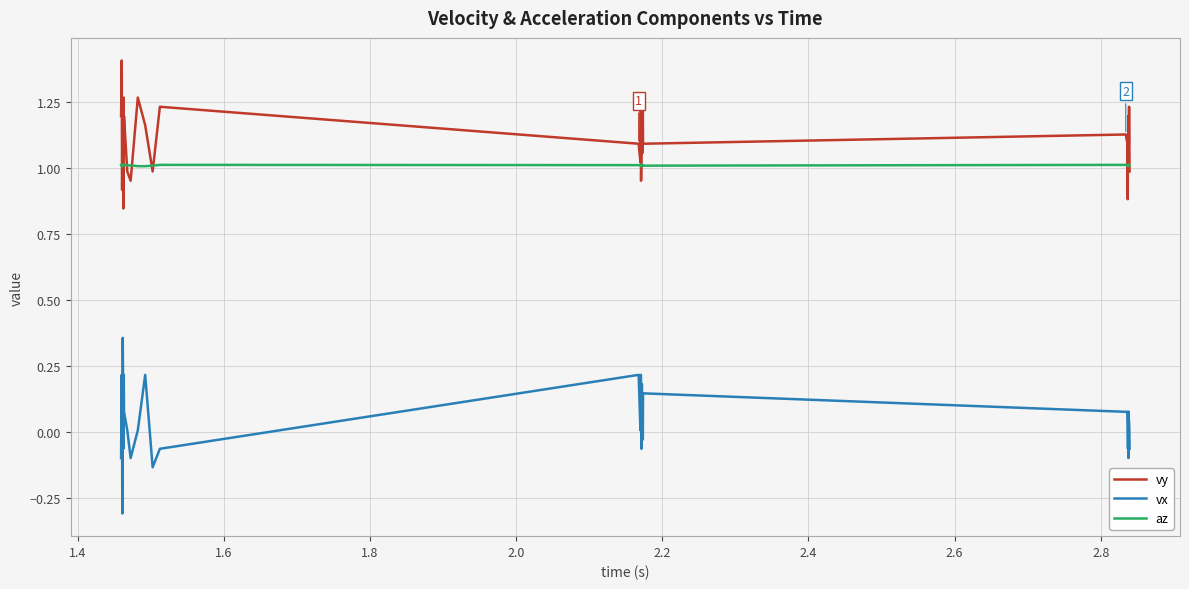

List the series in order of their peak value, highest first.

vy, az, vx